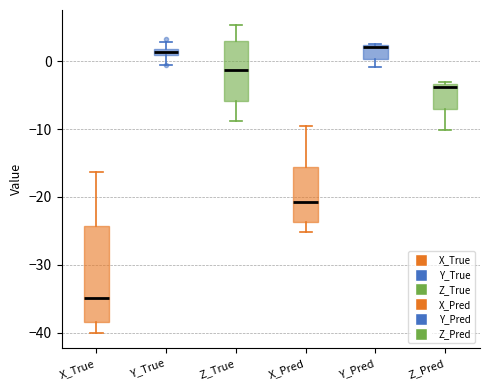

Which box is the tallest, from its lower edge to its upper edge?

X_True